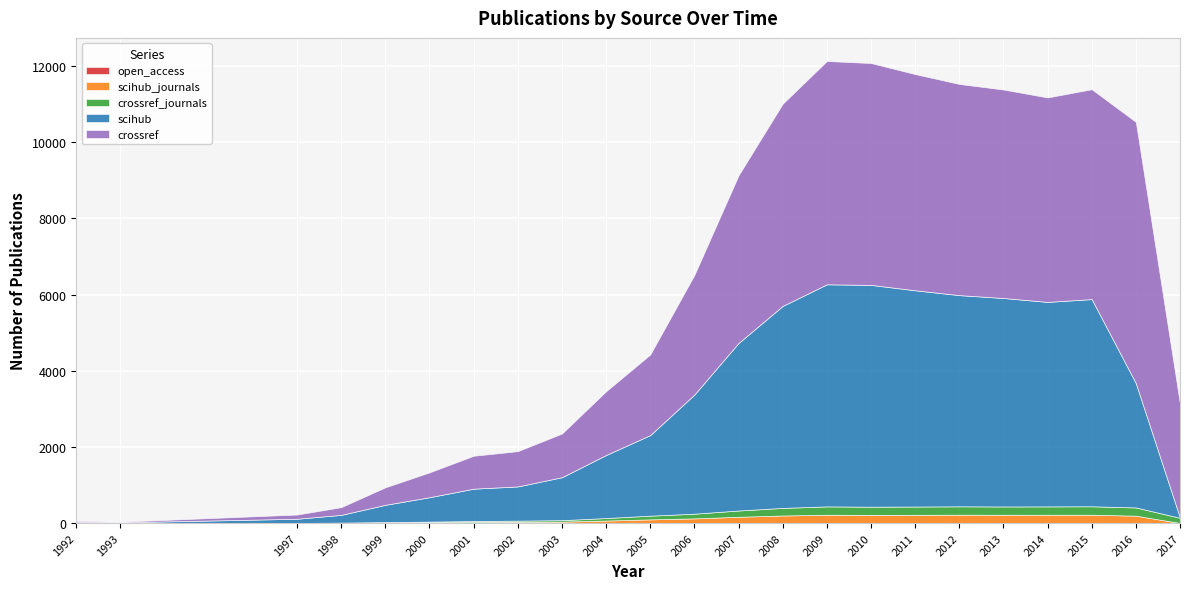

Between 1997 and 2005, which series saw the biggest shift?

crossref